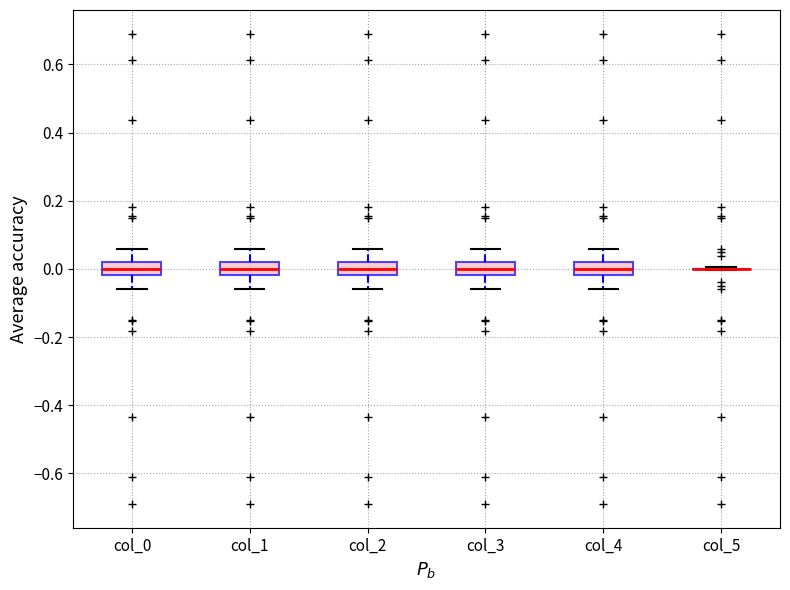

Reading left to right, read every box against the y-axis: the position of its median line, the range the box covers, and the ends of its whiskers. The values are not printed on the chart, so give them approximately, as read against the axis.

col_0: median 0.00, box -0.02 to 0.02, whiskers -0.06 to 0.06
col_1: median 0.00, box -0.02 to 0.02, whiskers -0.06 to 0.06
col_2: median 0.00, box -0.02 to 0.02, whiskers -0.06 to 0.06
col_3: median 0.00, box -0.02 to 0.02, whiskers -0.06 to 0.06
col_4: median 0.00, box -0.02 to 0.02, whiskers -0.06 to 0.06
col_5: box collapsed to a line at 0.00, whiskers 0.00 to 0.00